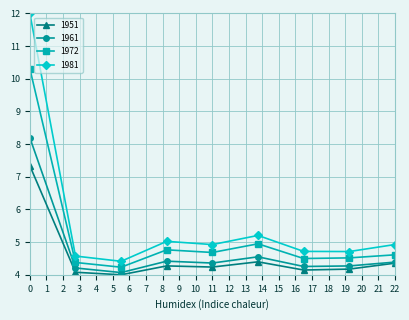

How many lines are shown in the chart?

4